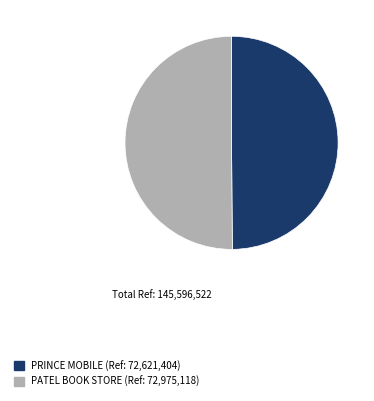

What is the ratio of the value at PATEL BOOK STORE (Ref: 72,975,118) to the value at PRINCE MOBILE (Ref: 72,621,404)?

1.0